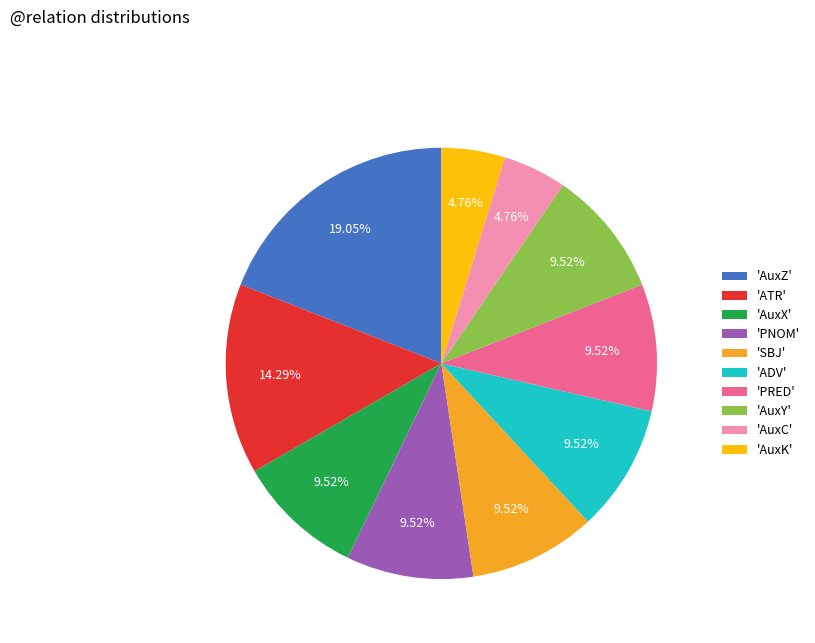

To the nearest percent, what is the difference between the largest and smallest slice percentages?

14%